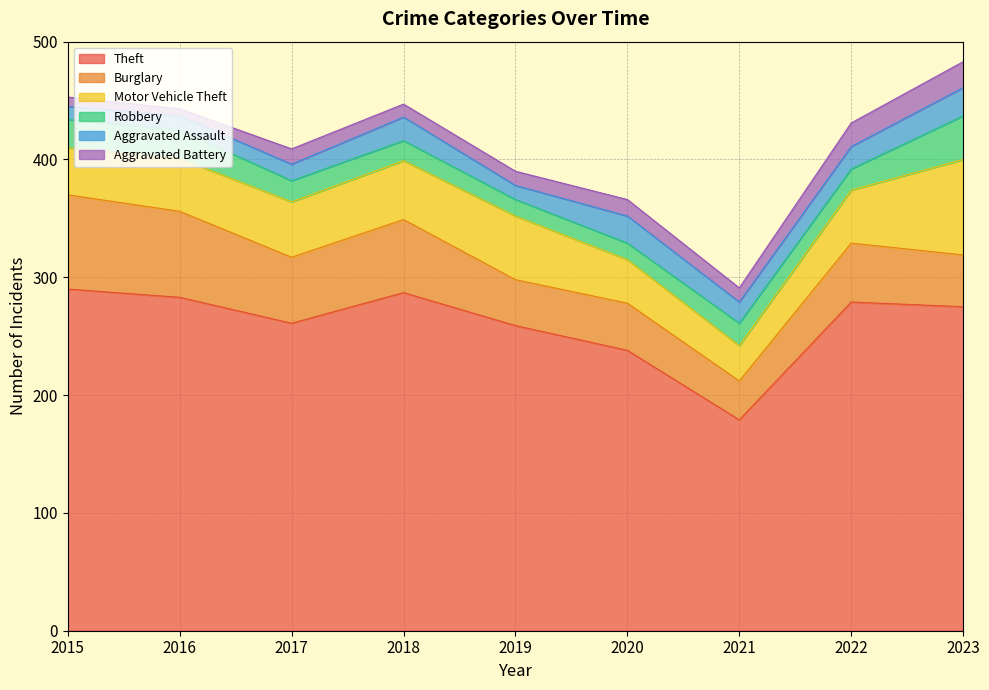

Reading right to left, transcribe all the data shown in this chart.

Theft: 2023=275	2022=279	2021=179	2020=238	2019=259	2018=287	2017=261	2016=283	2015=290
Burglary: 2023=44	2022=50	2021=33	2020=40	2019=39	2018=62	2017=56	2016=73	2015=80
Motor Vehicle Theft: 2023=81	2022=45	2021=30	2020=37	2019=54	2018=50	2017=47	2016=45	2015=40
Robbery: 2023=37	2022=18	2021=19	2020=14	2019=14	2018=17	2017=18	2016=24	2015=24
Aggravated Assault: 2023=24	2022=19	2021=18	2020=23	2019=12	2018=20	2017=14	2016=12	2015=11
Aggravated Battery: 2023=22	2022=20	2021=12	2020=14	2019=12	2018=11	2017=13	2016=6	2015=8